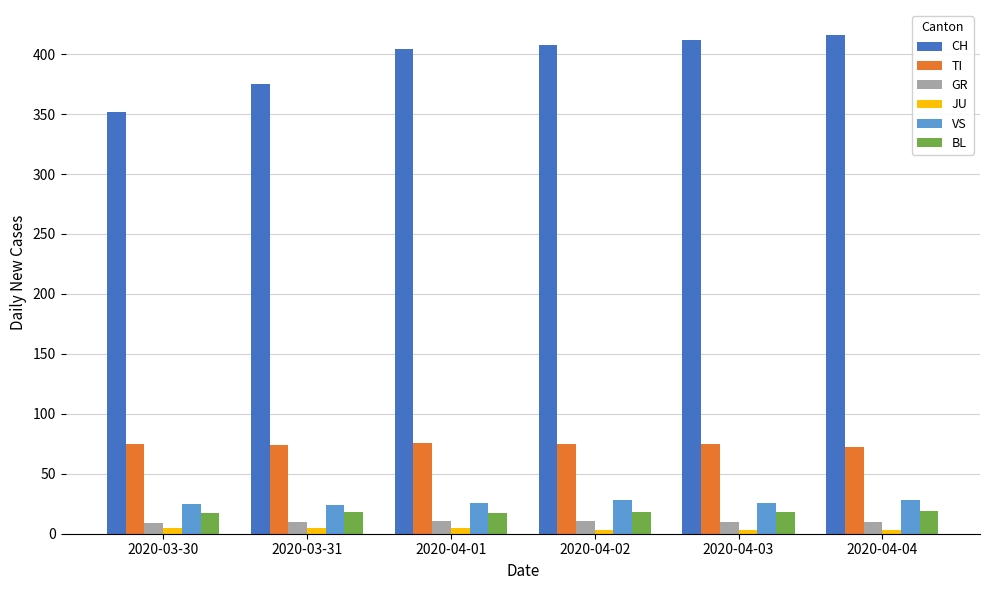

Which series has the largest total across all categories?

CH